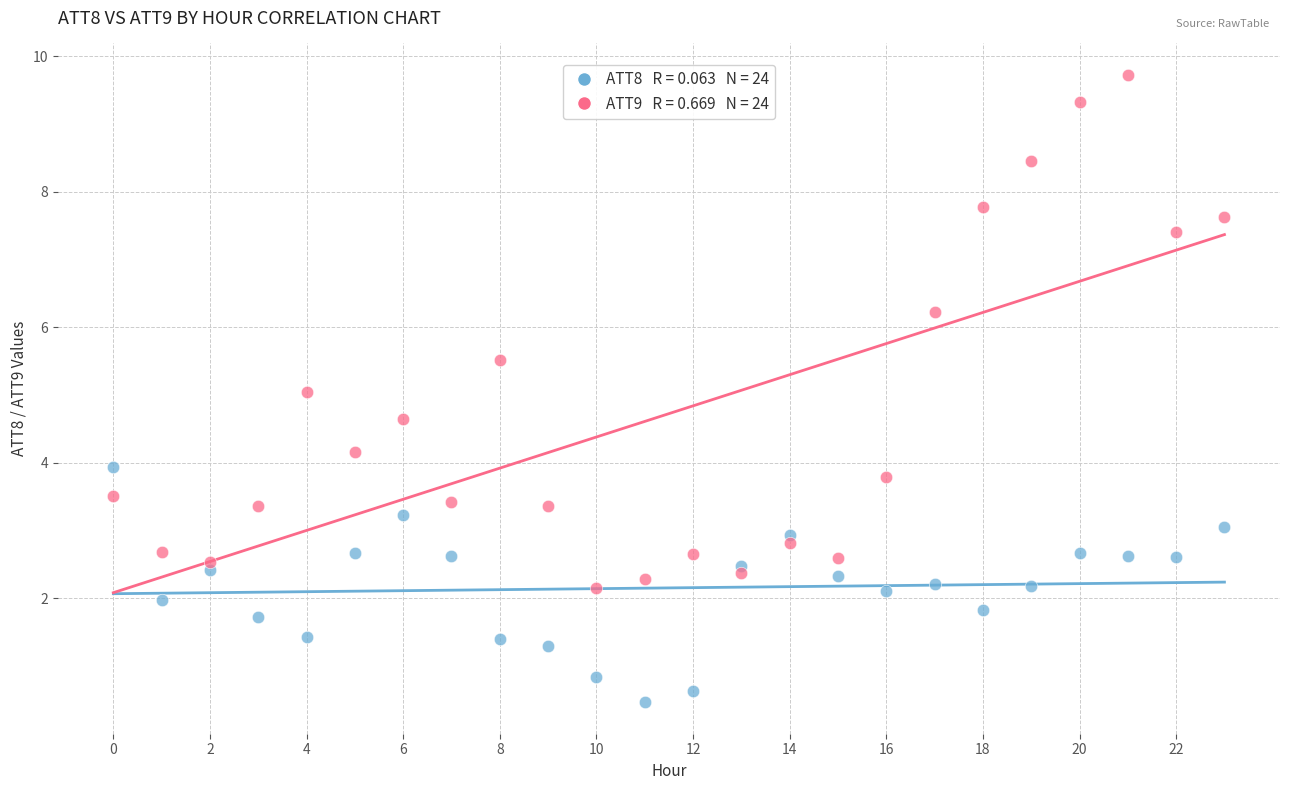

Across all data points, what is the range of Y values (max minus min)?

9.3